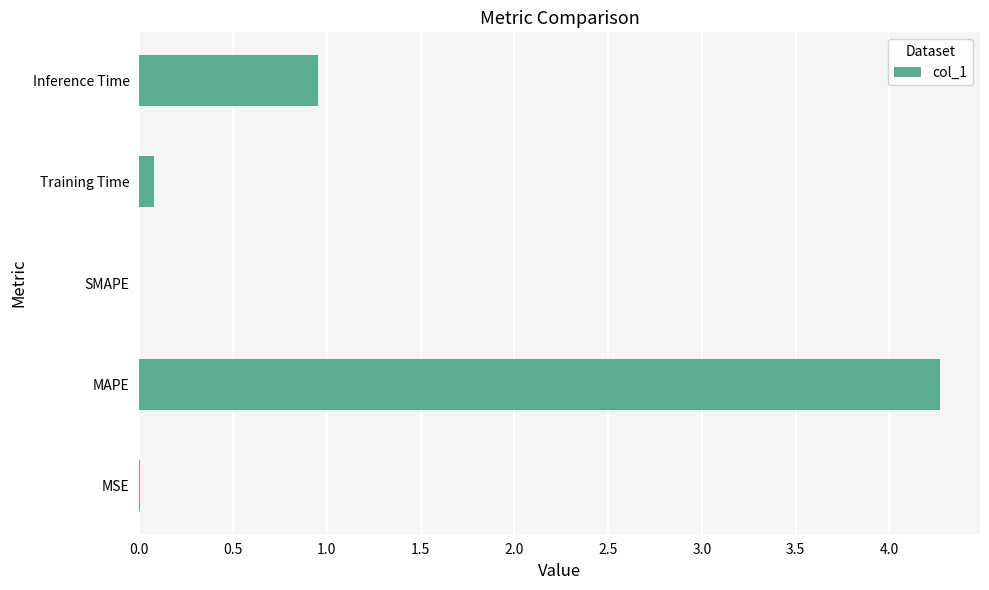

Where is the data nearest to the value 2?

Inference Time